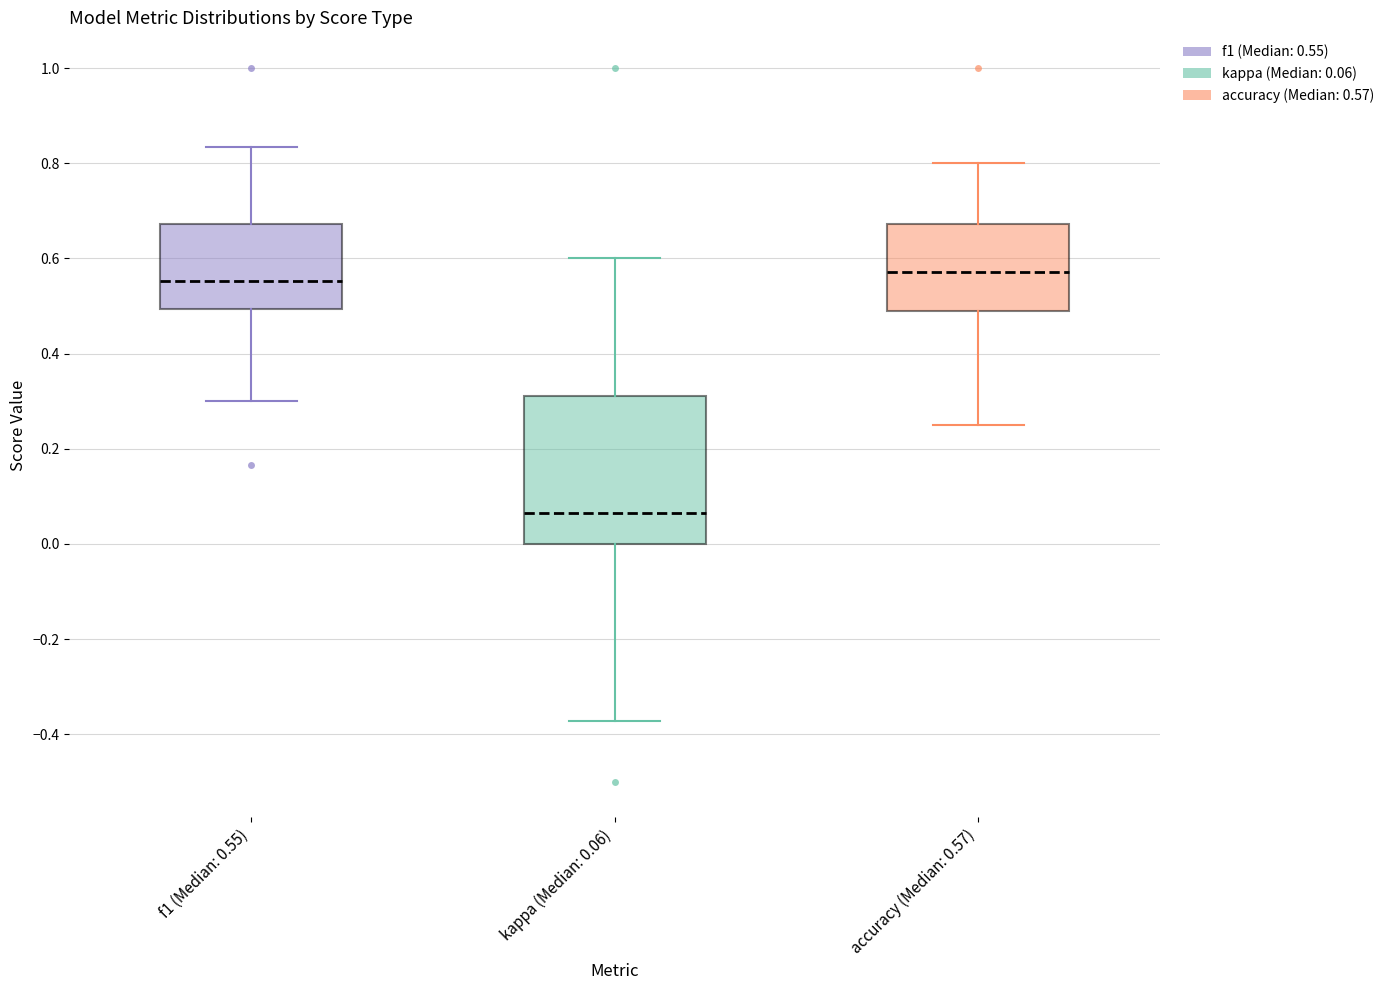

Reading left to right, transcribe this box plot: for each box, give where its median line is, the range the box spans, and where its two whiskers end, as read against the y-axis. The values are not printed on the chart, so give them approximately, as read against the axis.

f1 (Median: 0.55): median 0.56, box 0.50 to 0.68, whiskers 0.30 to 0.84
kappa (Median: 0.06): median 0.06, box 0.00 to 0.32, whiskers -0.38 to 0.60
accuracy (Median: 0.57): median 0.58, box 0.50 to 0.68, whiskers 0.26 to 0.80